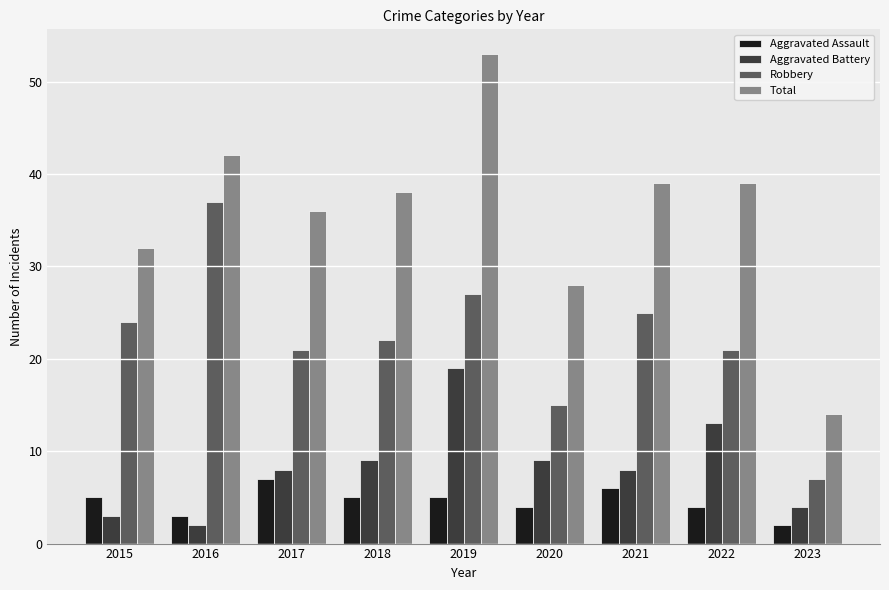

How many data points does each series have?

9